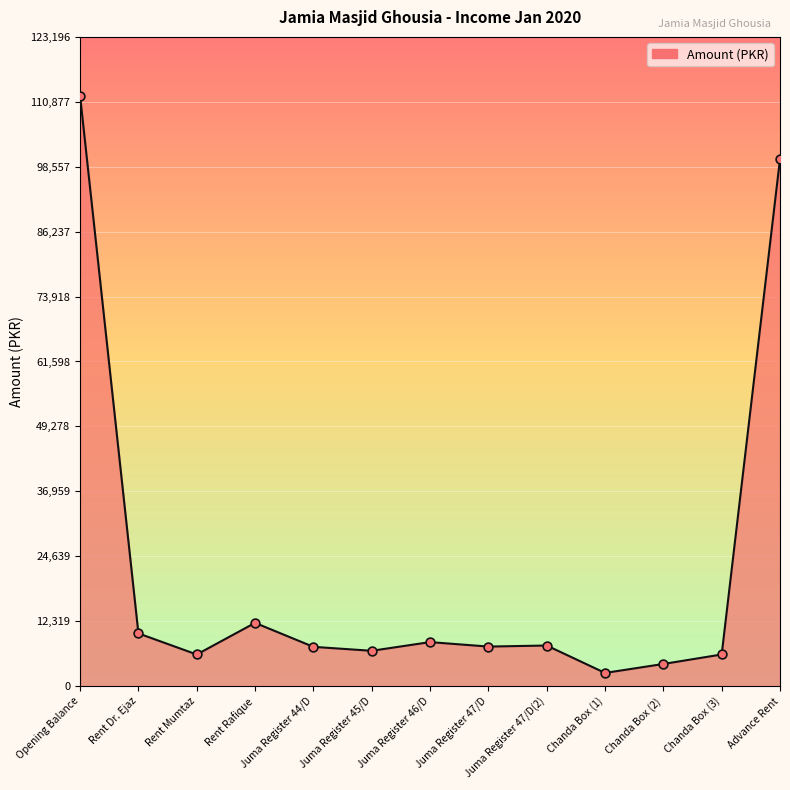

What is the change in value from Juma Register 44/D to Chanda Box (3)?

-1450